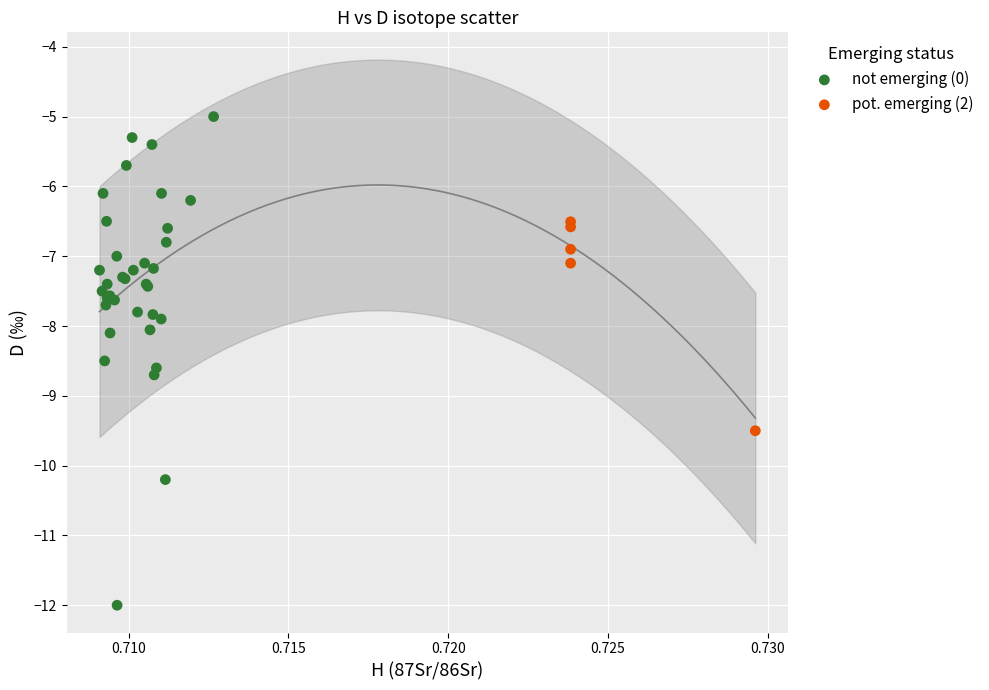

Which series contains the highest Y value?

not emerging (0)